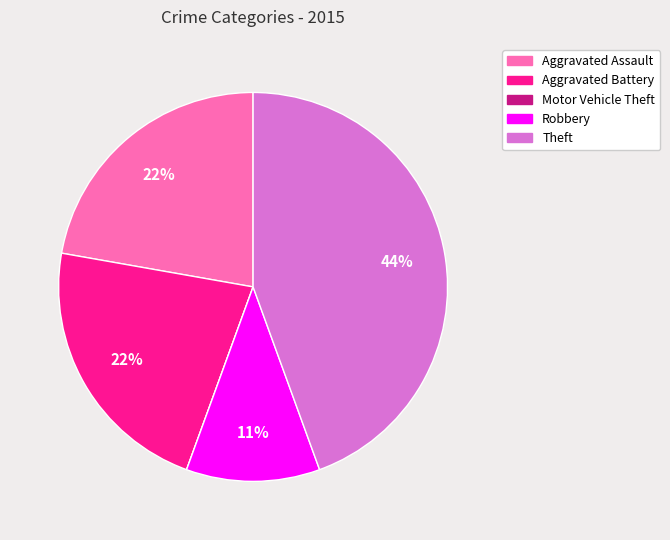

To the nearest percent, what is the average slice percentage?

20%